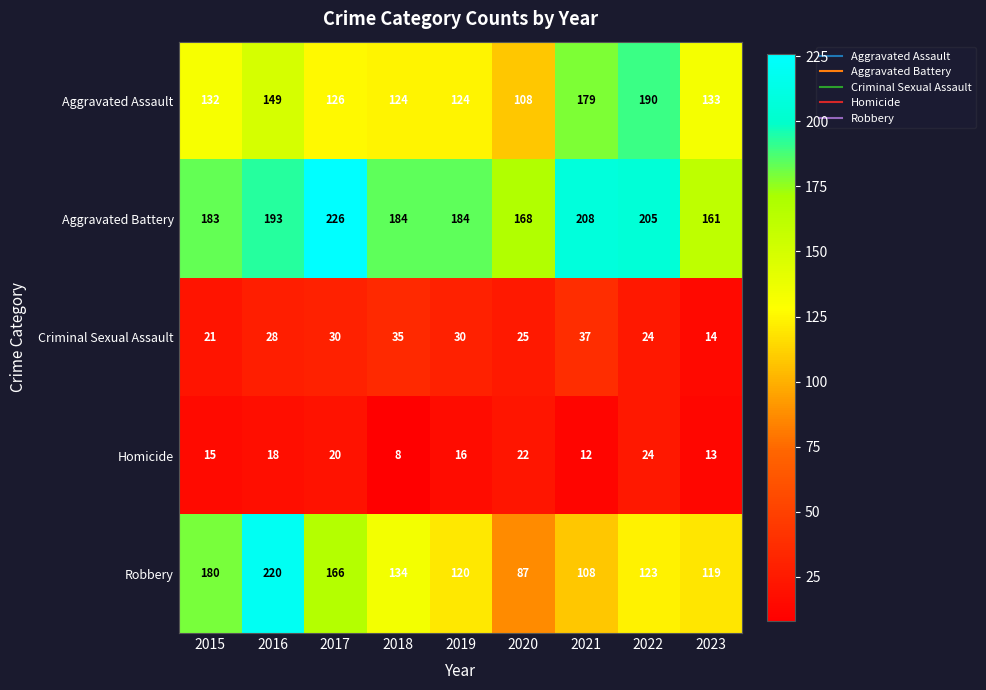

What is the total value across all series at 2023?

440